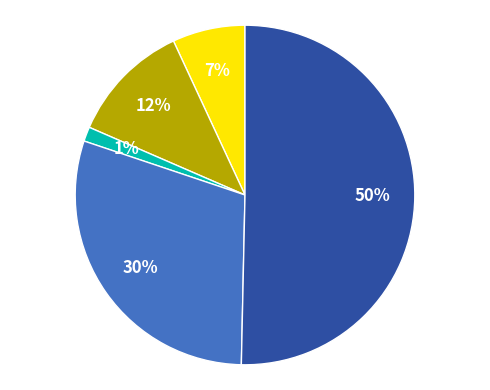

To the nearest percent, what is the average slice percentage?

20%